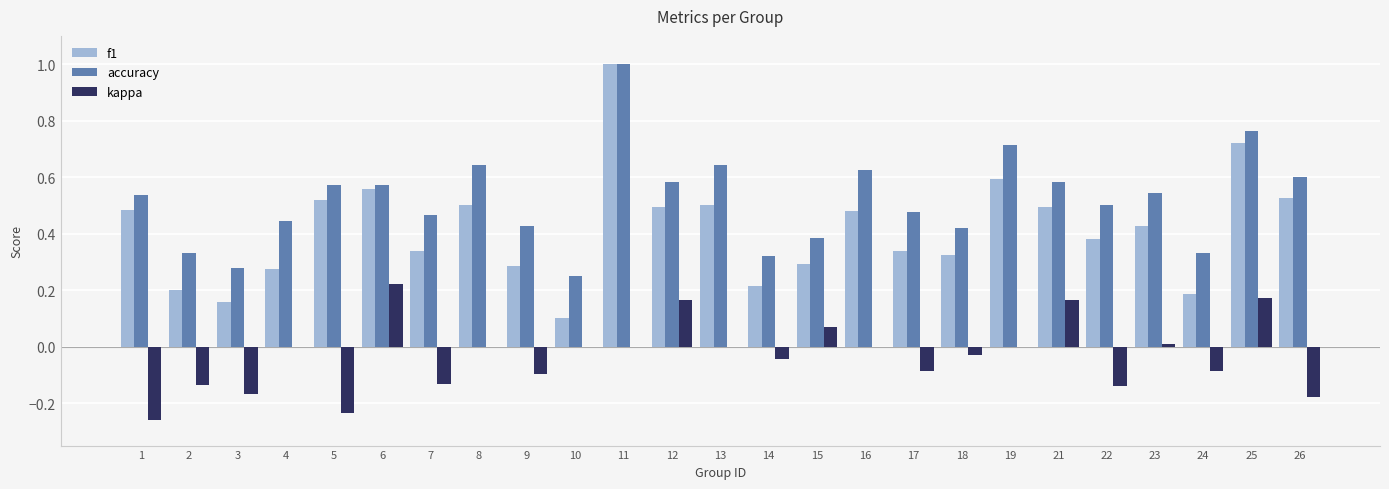

Which category has the highest value in the f1 series?

11